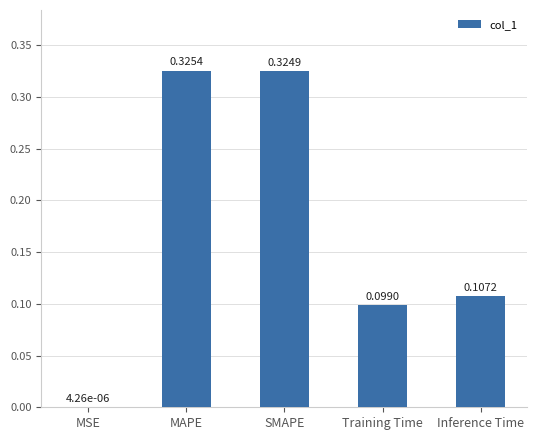

Which label corresponds to the largest value in the chart?

MAPE